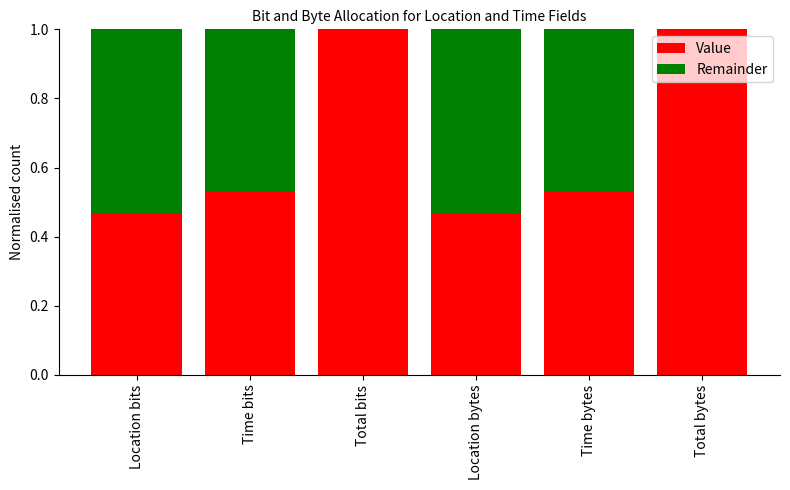

The Value series shows 1.4 at Total bytes. True or false?

False